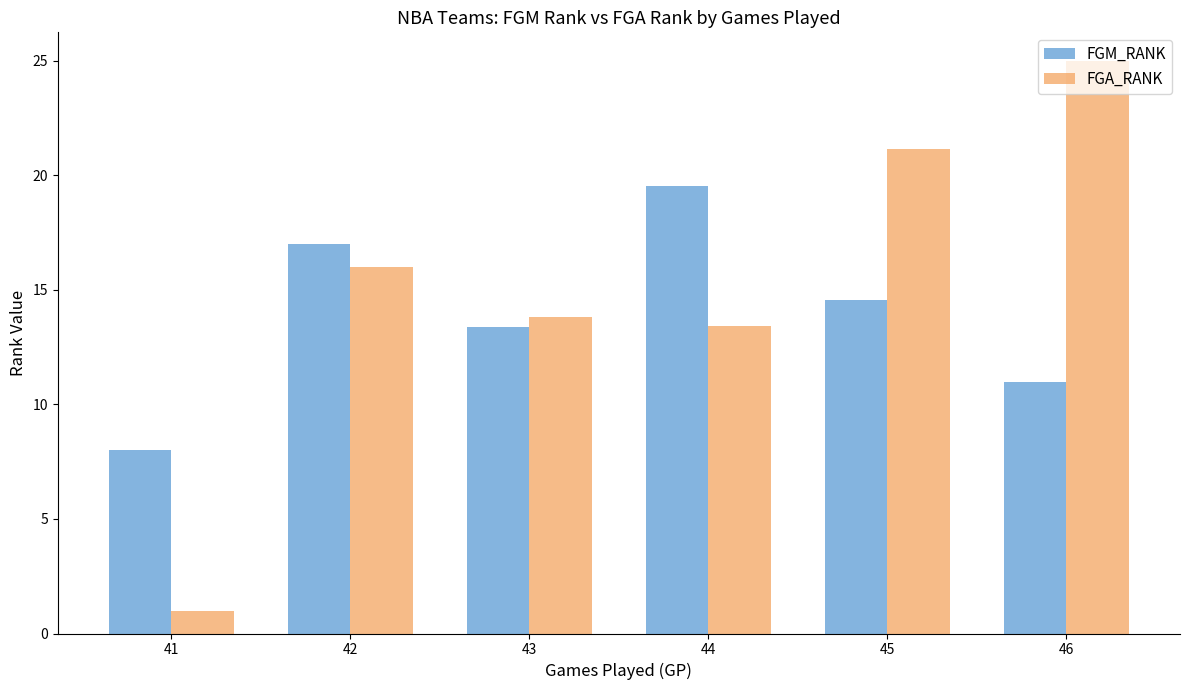

List the series in order of their peak value, highest first.

FGA_RANK, FGM_RANK